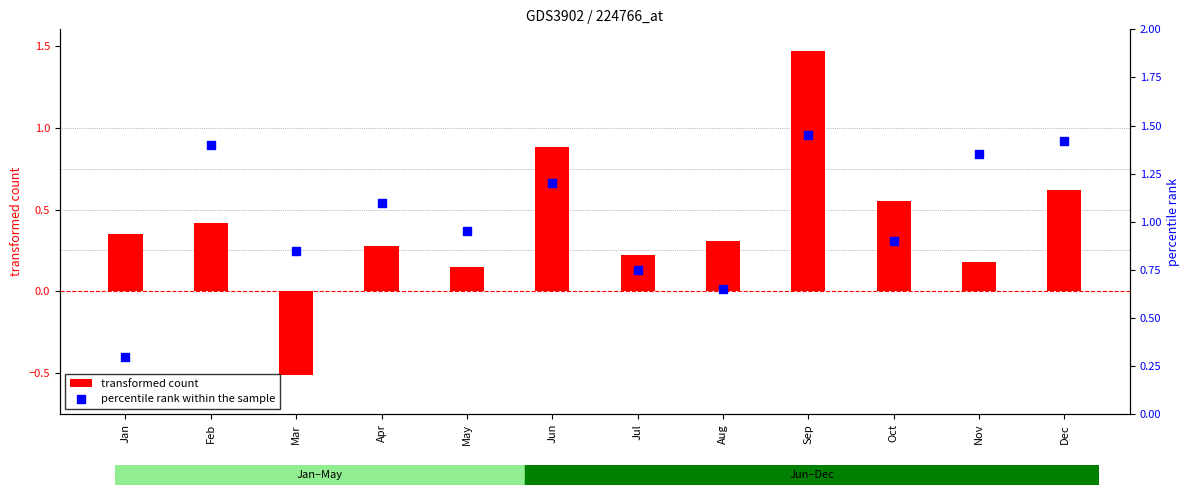

Is the value of percentile rank within the sample at Aug greater than the value of transformed count at Oct?

Yes